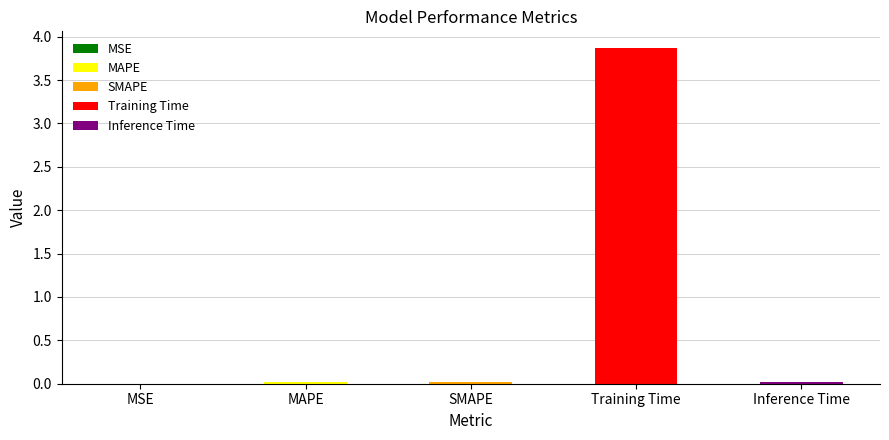

Are the bars grouped side by side (vs. stacked)?

No